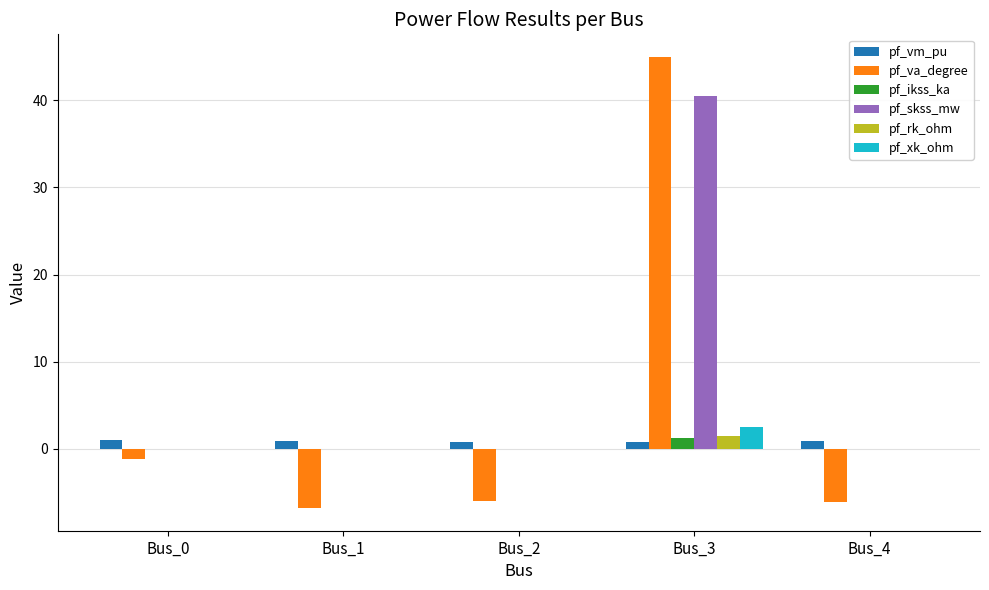

True or false: pf_skss_mw has a value of 0.0 at Bus_2.

True